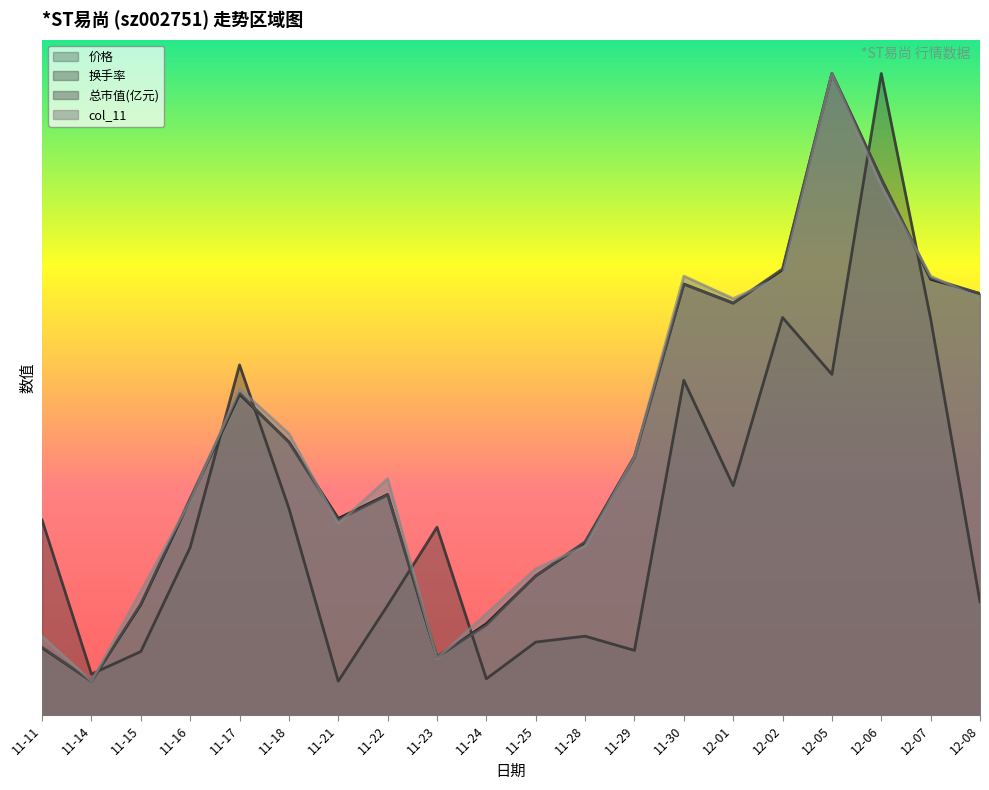

True or false: col_11 has more than 2 points higher than both neighbors.

True